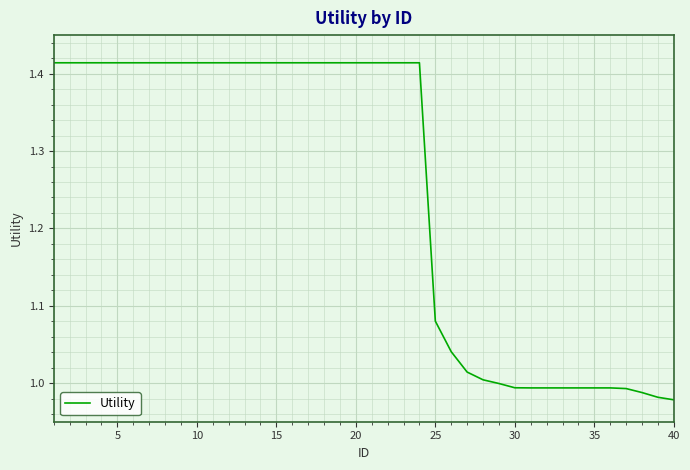

What is the value of the 32nd point from the left?

1.0